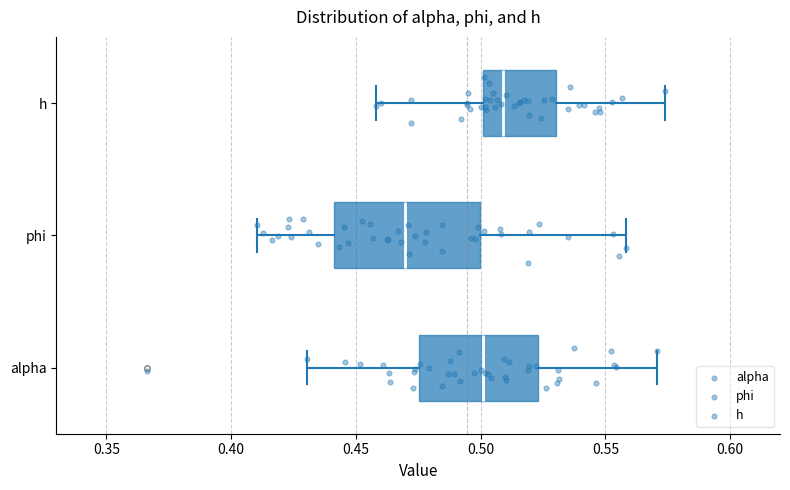

Reading bottom to top, read every box against the x-axis: the position of its median line, the range the box covers, and the ends of its whiskers. The values are not printed on the chart, so give them approximately, as read against the axis.

alpha: median 0.500, box 0.475 to 0.525, whiskers 0.430 to 0.570
phi: median 0.470, box 0.440 to 0.500, whiskers 0.410 to 0.560
h: median 0.510, box 0.500 to 0.530, whiskers 0.460 to 0.575